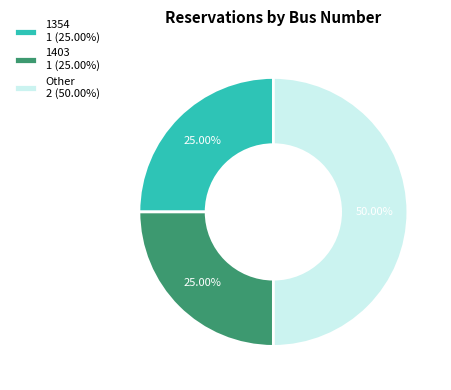

To the nearest percent, what is the average slice percentage?

33%